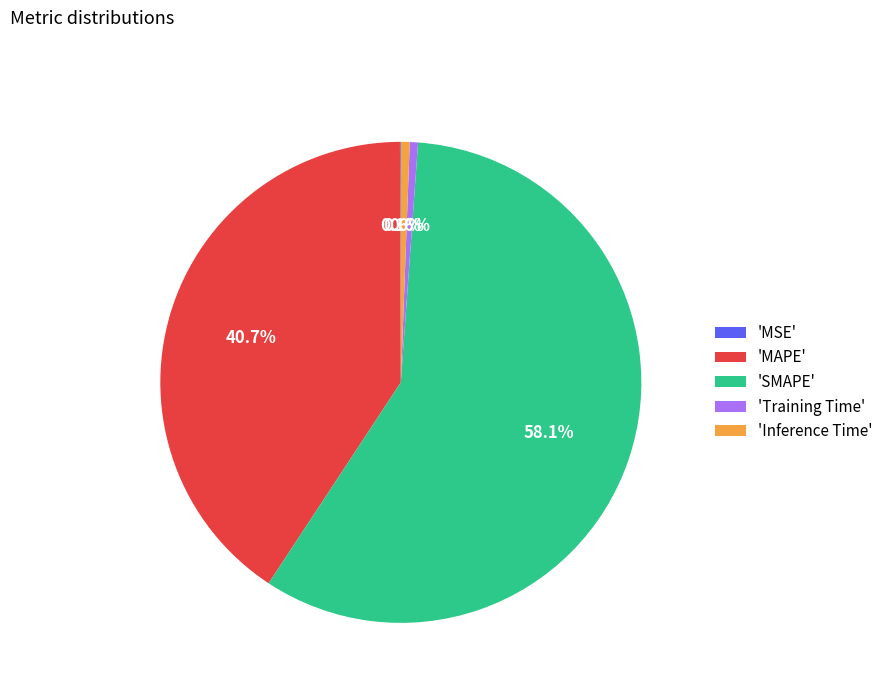

Between 'Inference Time' and 'MAPE', which is larger?

'MAPE'